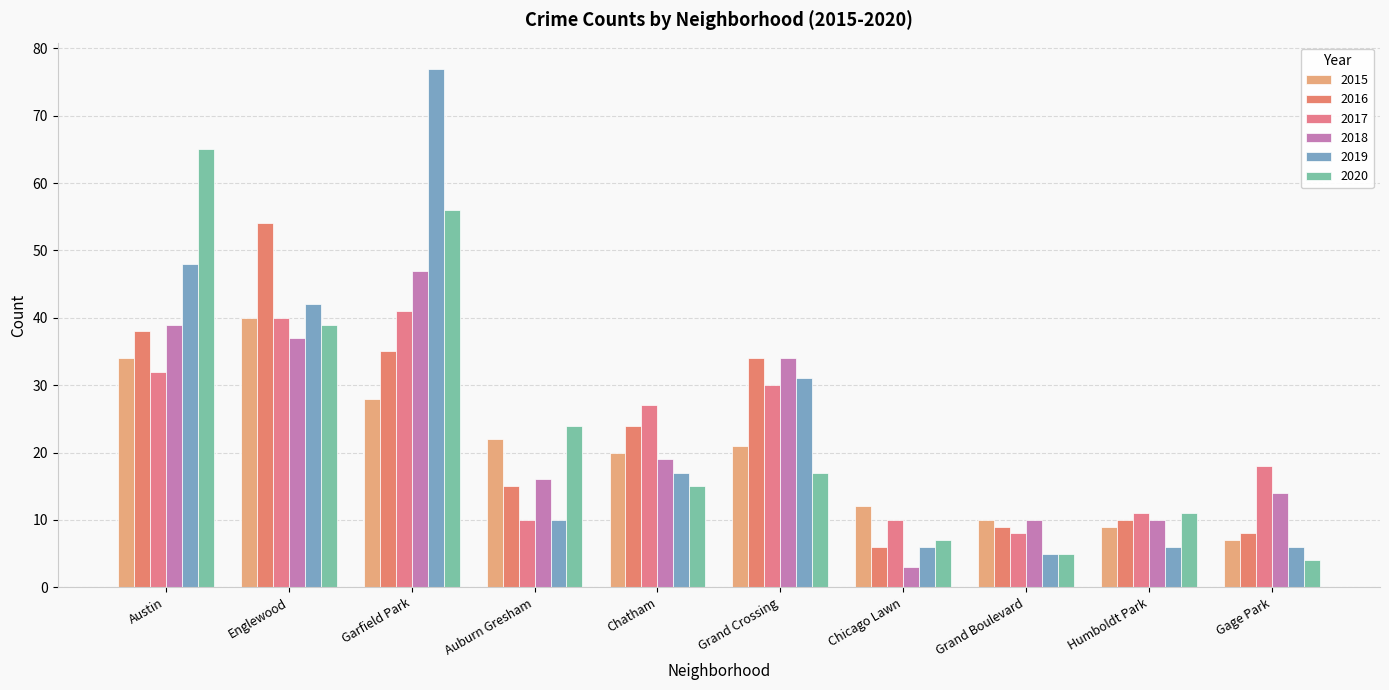

How many values in the 2015 series are below 21?

5